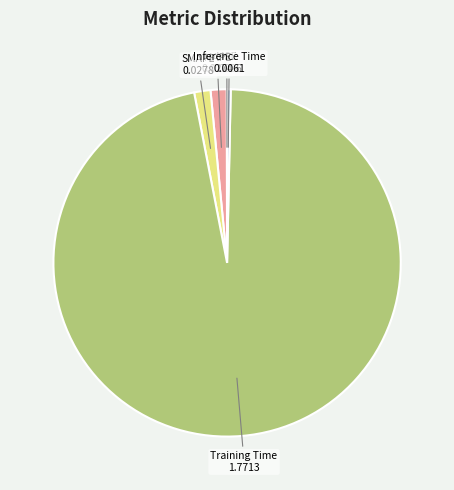

Does Training Time represent more than half of the total?

Yes